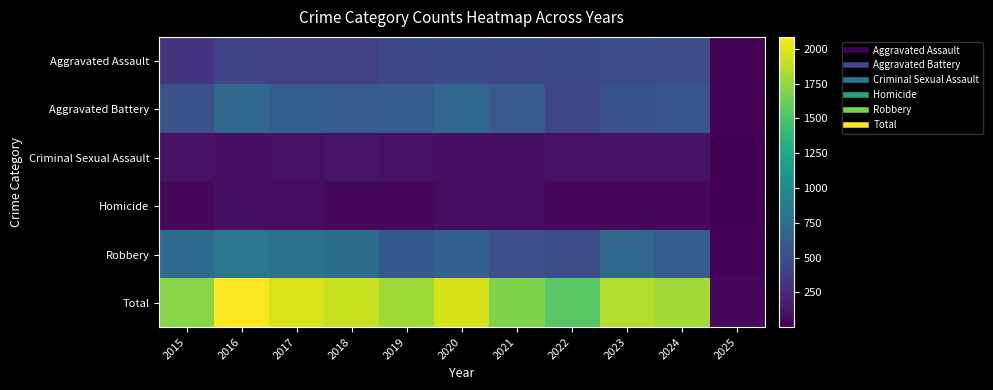

Which has a higher value, 2024 or 2023?

2024